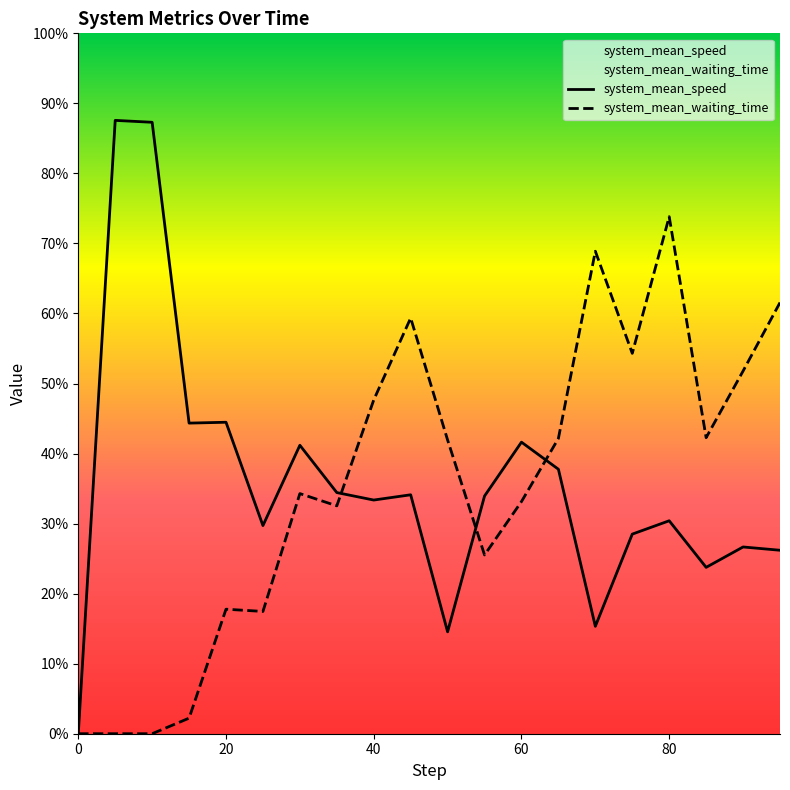

The value of system_mean_speed at 60 is 11.5. True or false?

False